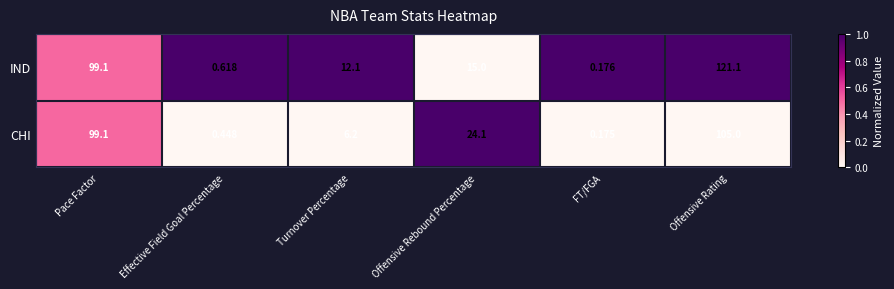

Rank the series by their average value, from lowest to highest.

CHI, IND